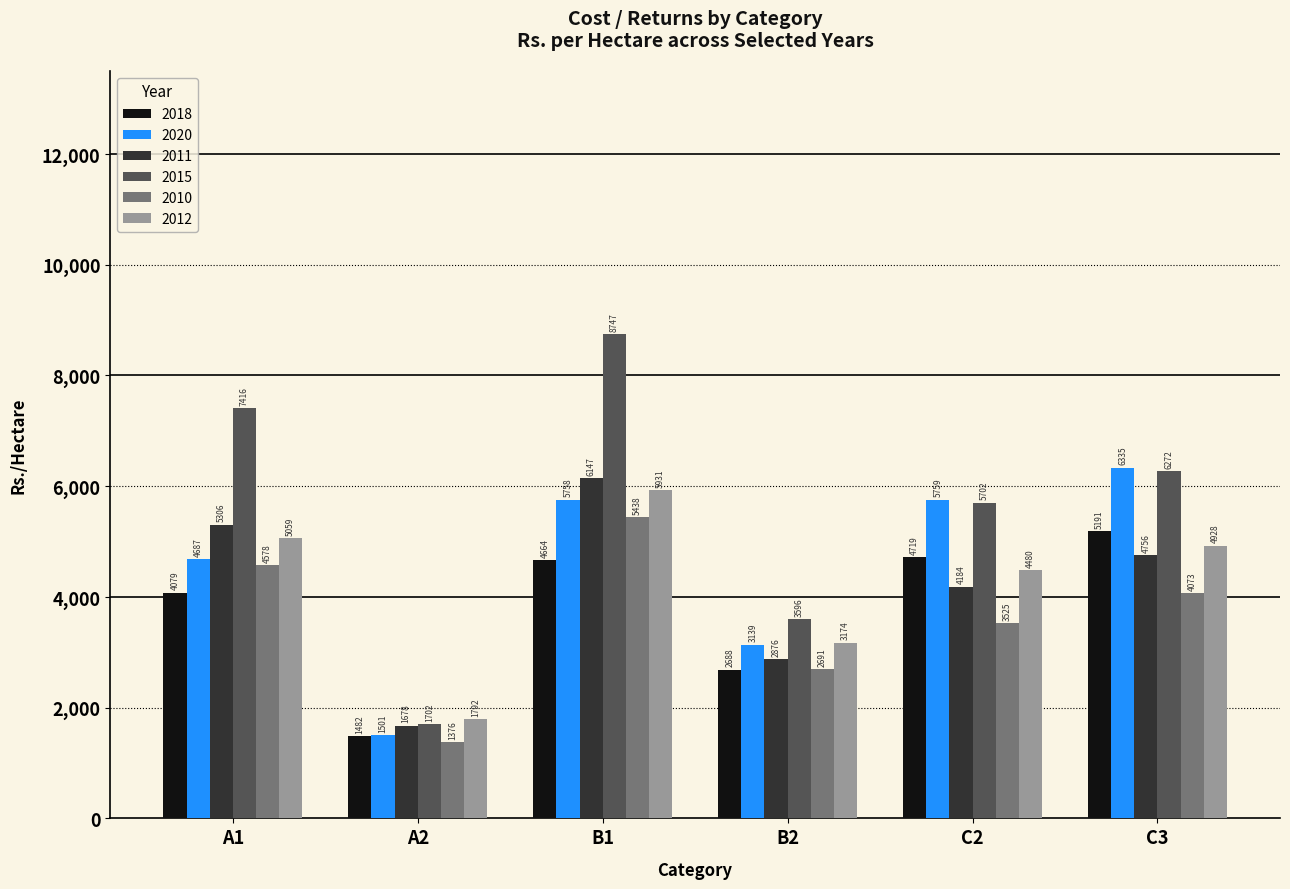

Between A1 and C3, which series saw the biggest shift?

2020